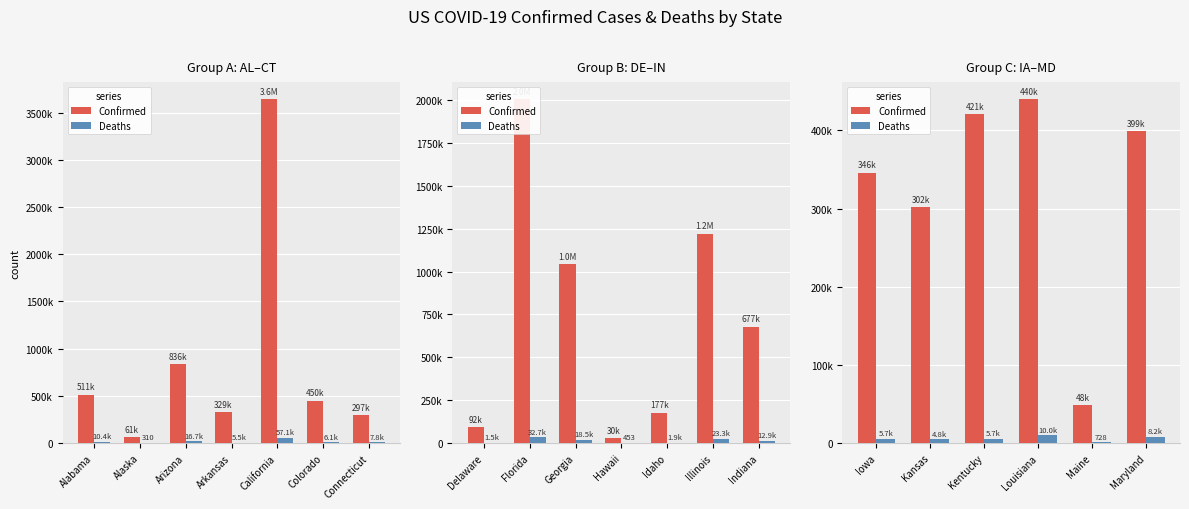

Is the value of Deaths at Maryland greater than the value of Confirmed at Kentucky?

No